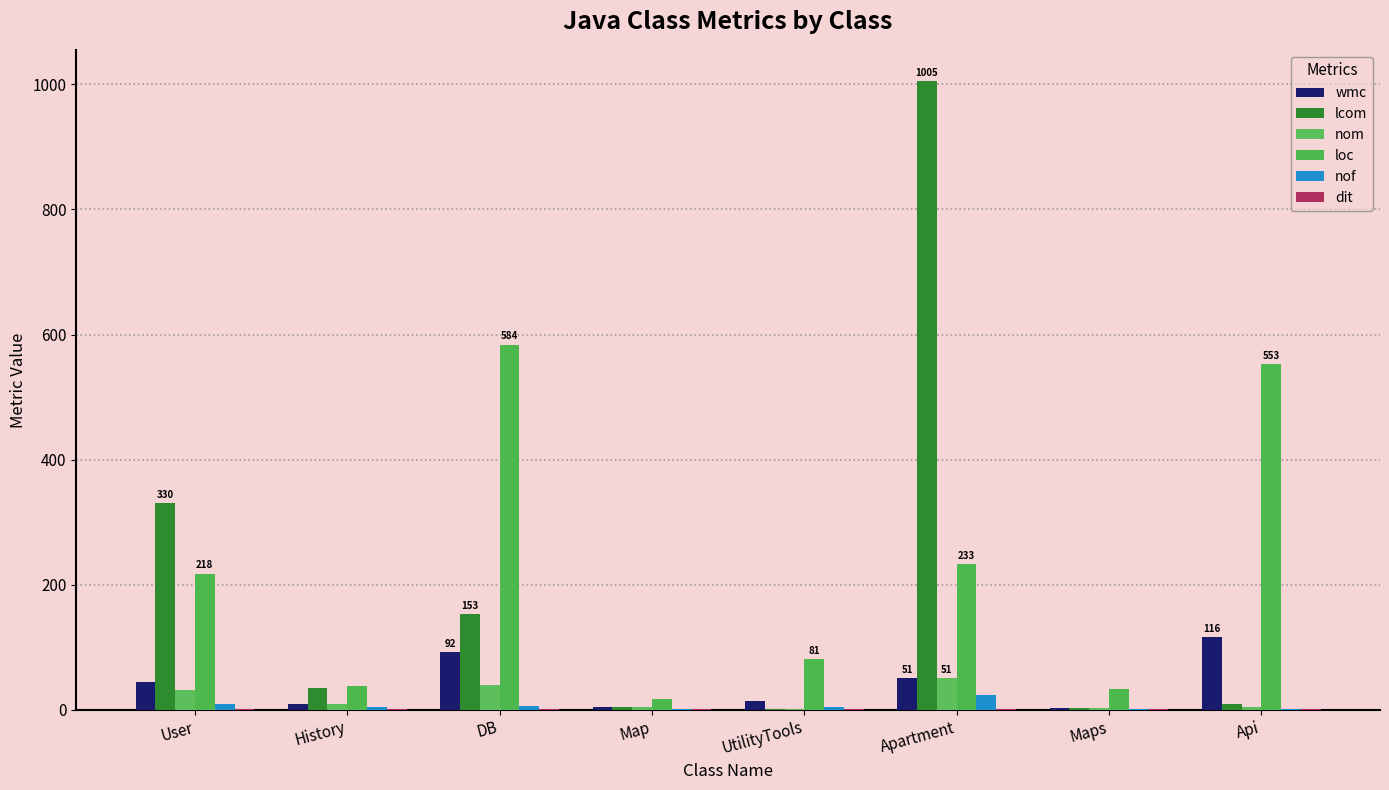

At which category does the chart reach its minimum across all series?

UtilityTools